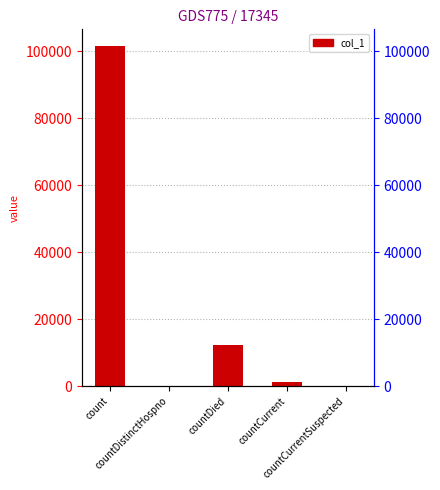

Where does the data first go above 1321?

count